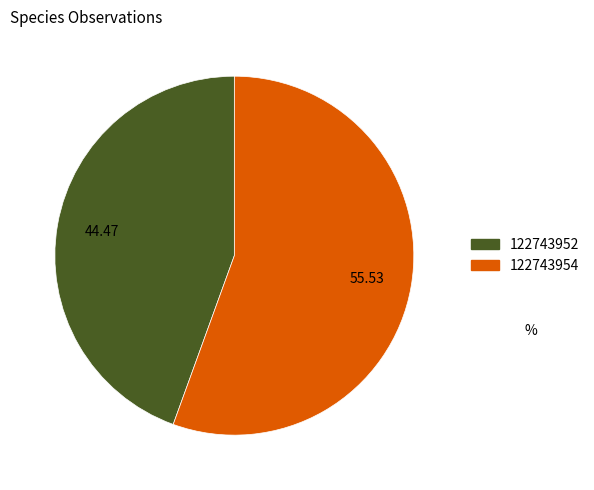

Which slice is the smallest?

122743952